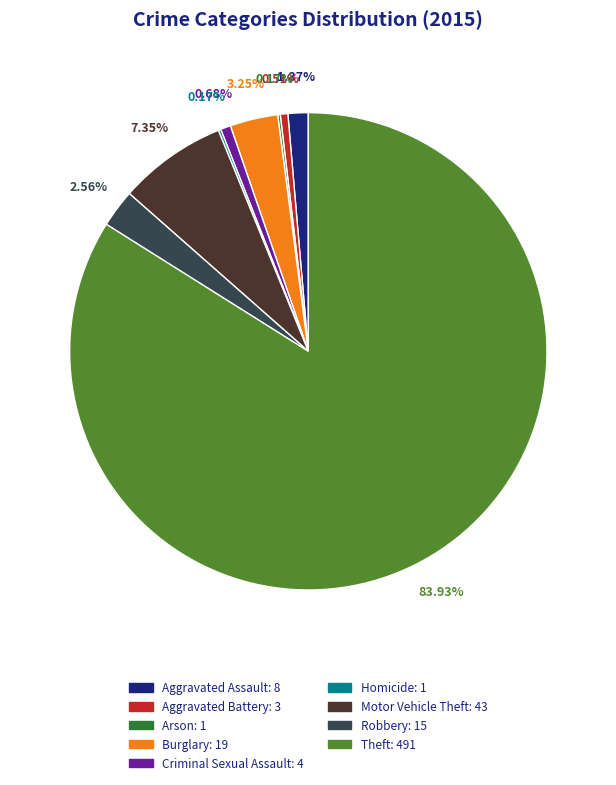

What is the total percentage of Theft and Aggravated Assault?

85.3%